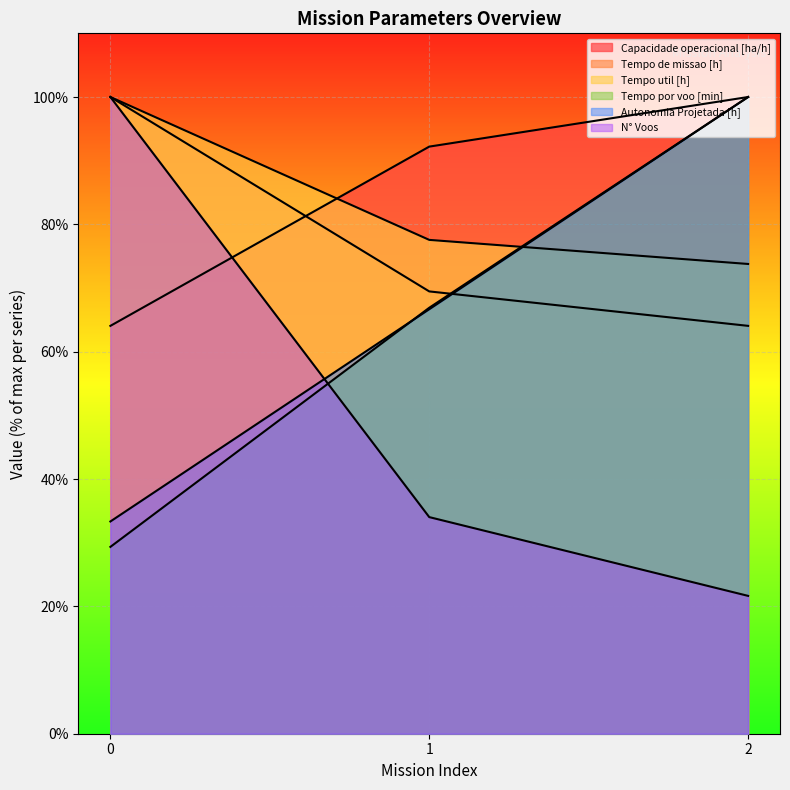

What is the value of the N° Voos point at the 1st from the left?

100.0